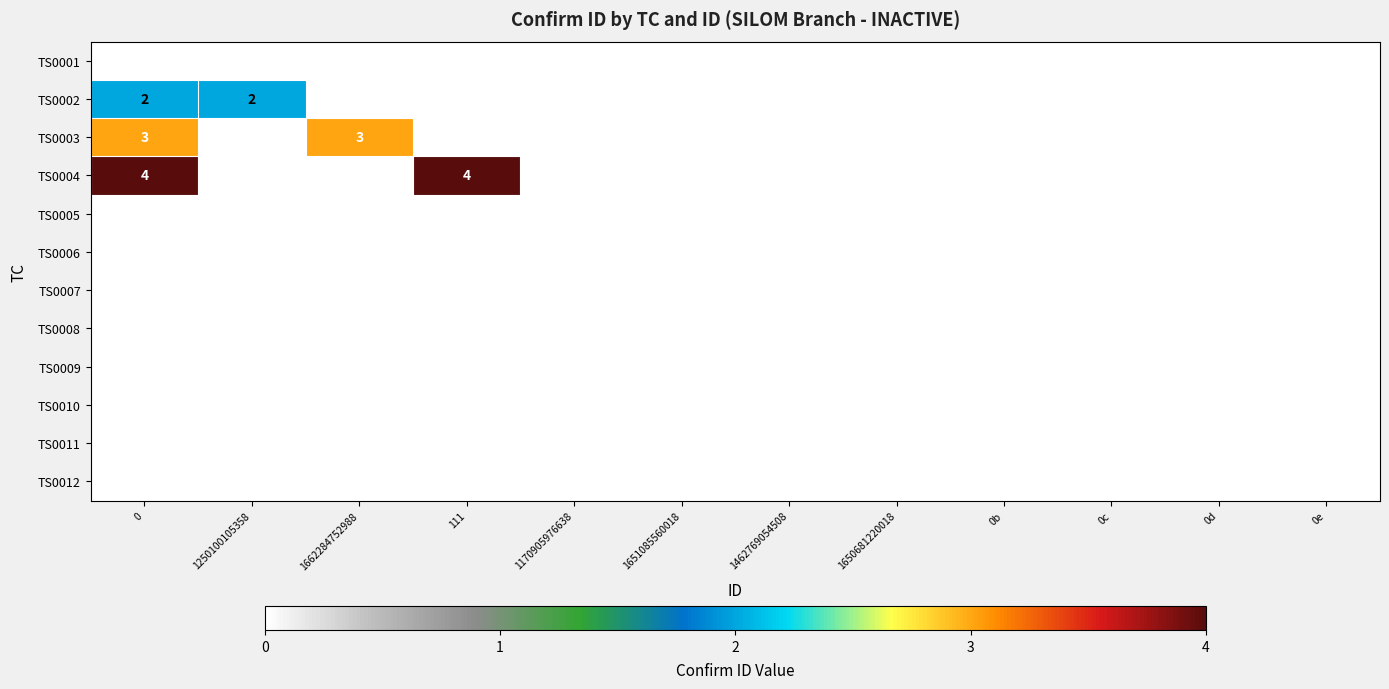

The TS0003 series shows 2 at 1662284752988. True or false?

False